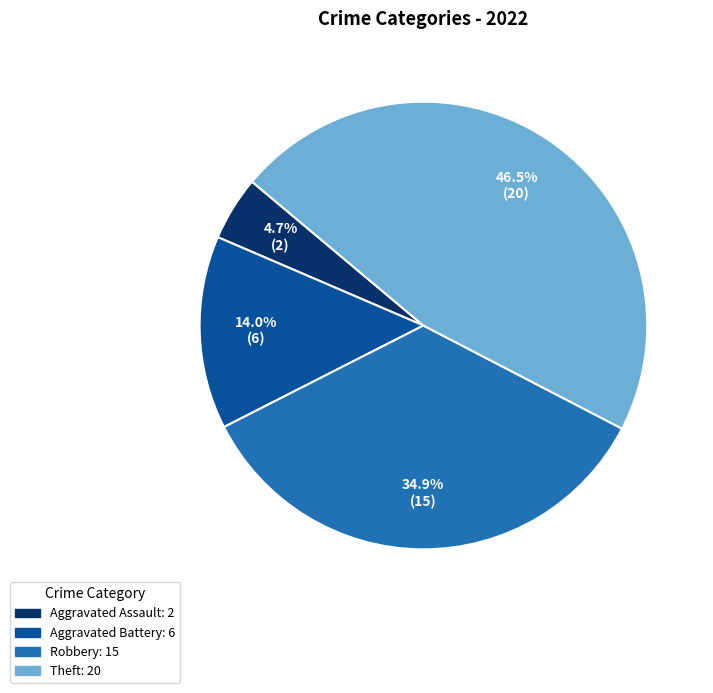

Is there any slice that represents more than half of the pie?

No